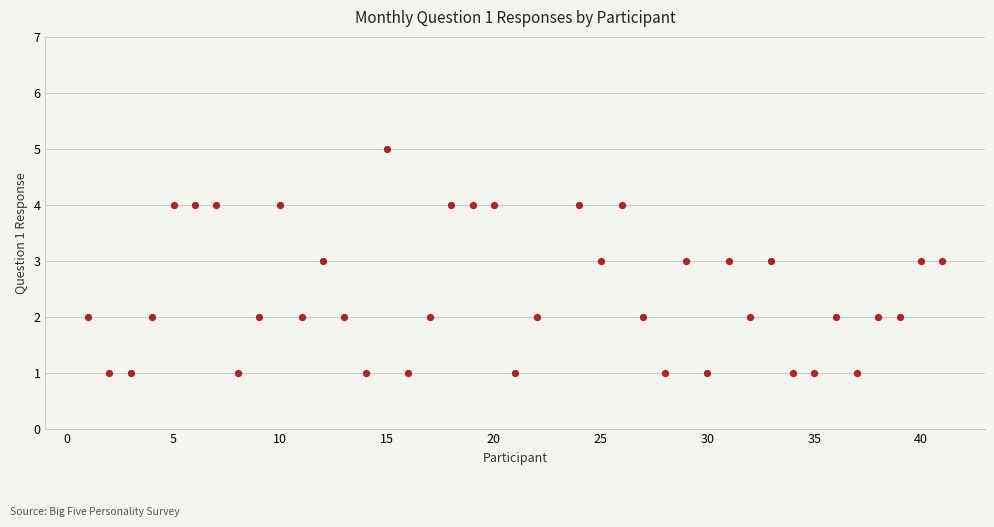

What is the range of Y values (max minus min)?

4